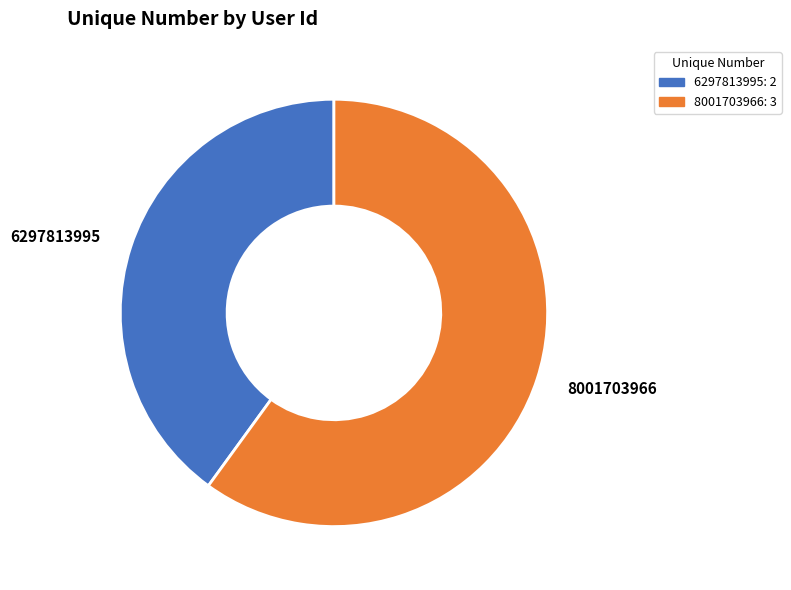

The 8001703966 slice represents 68% of the pie. True or false?

False